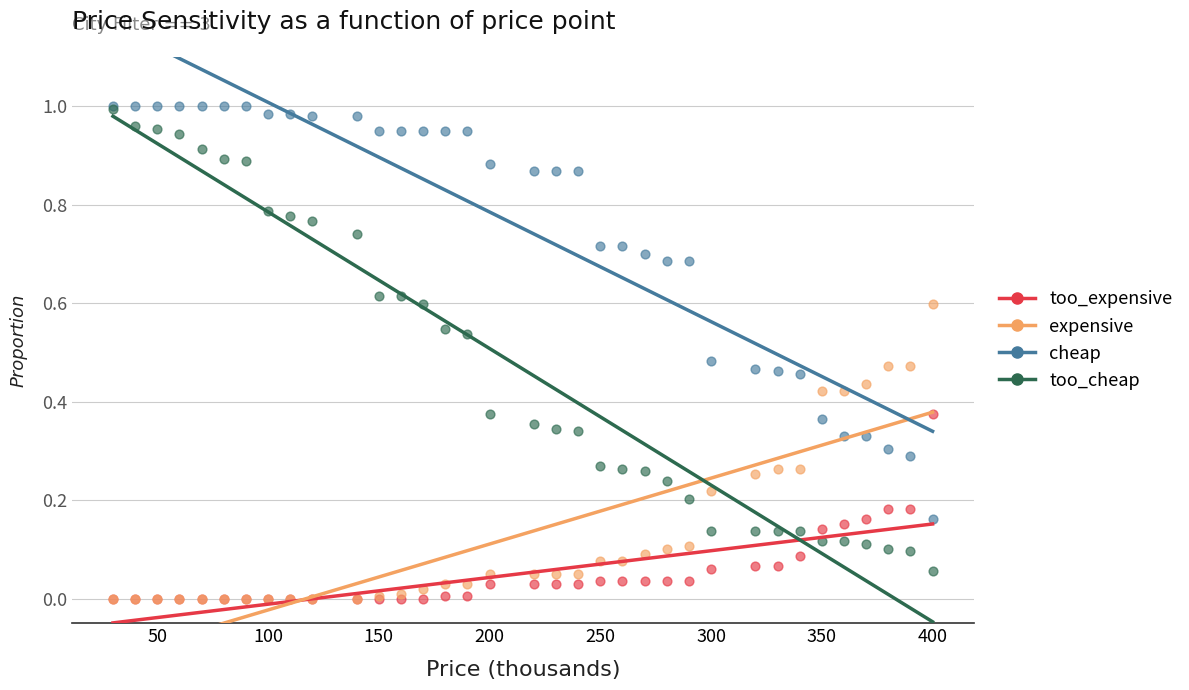

What are all the series names shown in the legend?

too_expensive, expensive, cheap, too_cheap